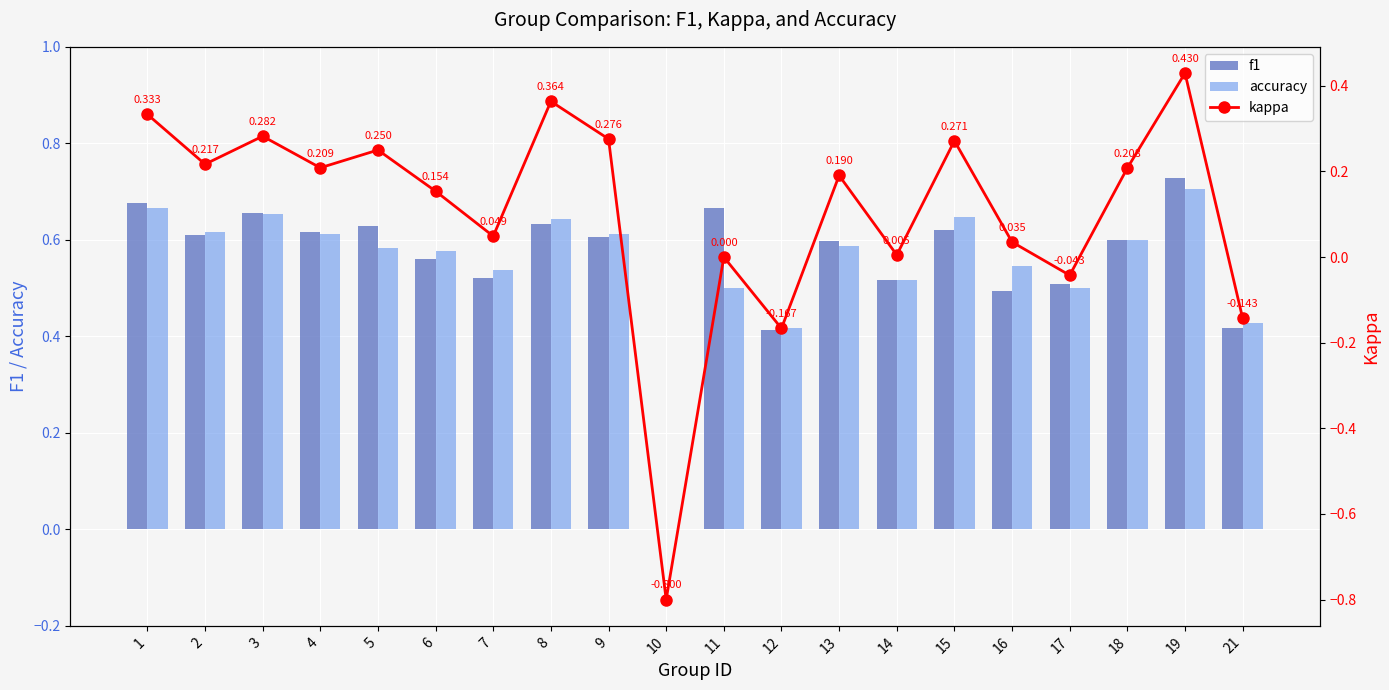

What is the minimum value shown in the chart?

-0.8